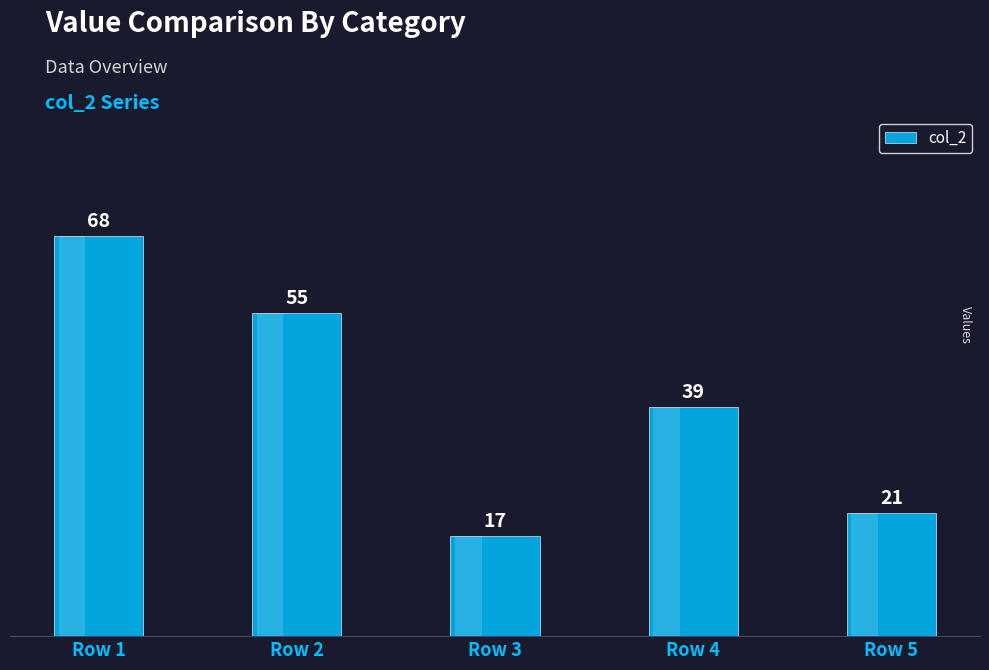

List the labels in order of value, smallest first.

Row 3, Row 5, Row 4, Row 2, Row 1